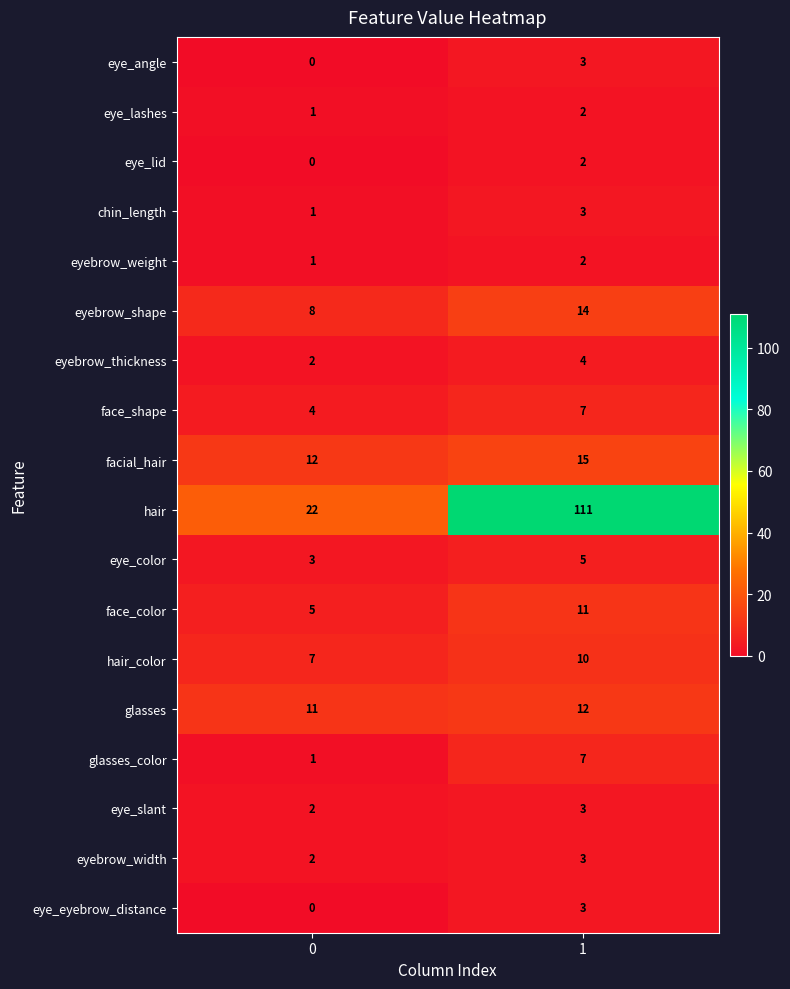

What value does the face_color series have at 1?

11